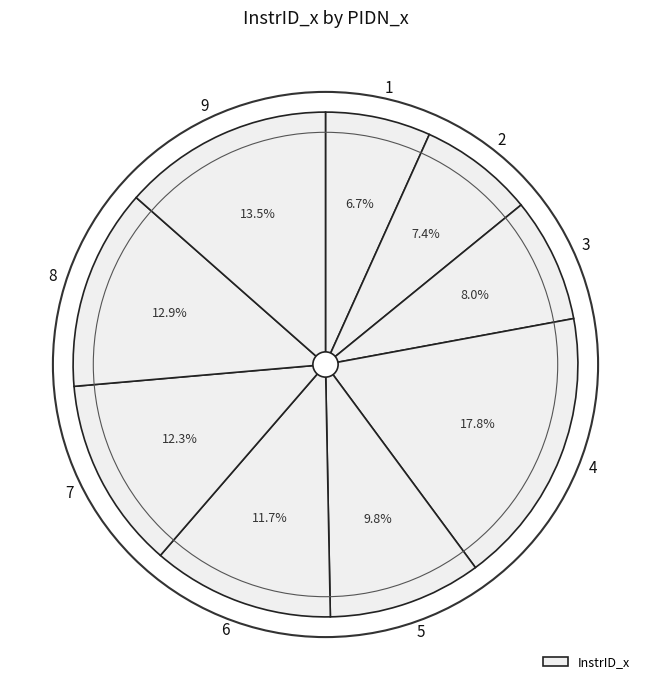

Which category has the smallest portion of the pie?

1